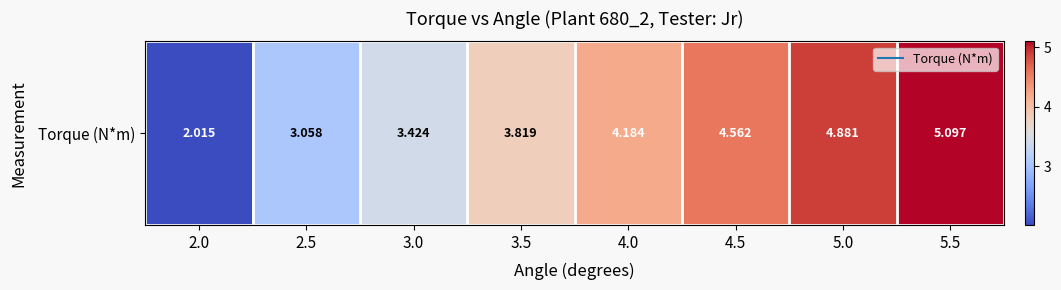

What is the change in value from 4.5 to 5.0?

+0.3